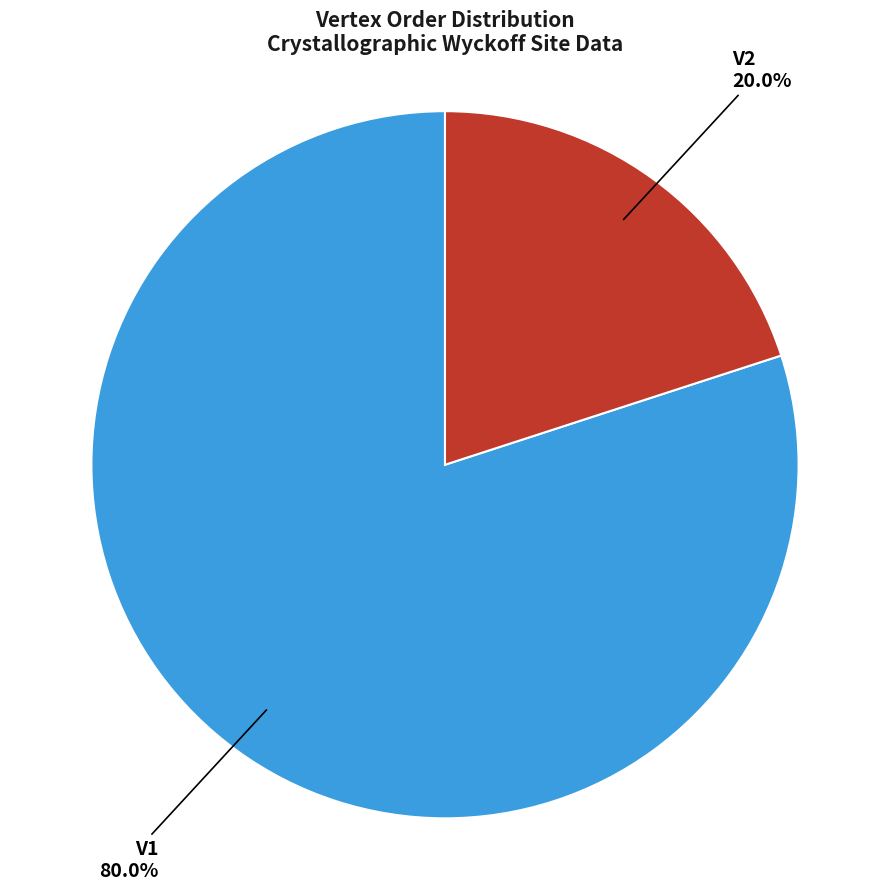

How many segments does this pie chart have?

2